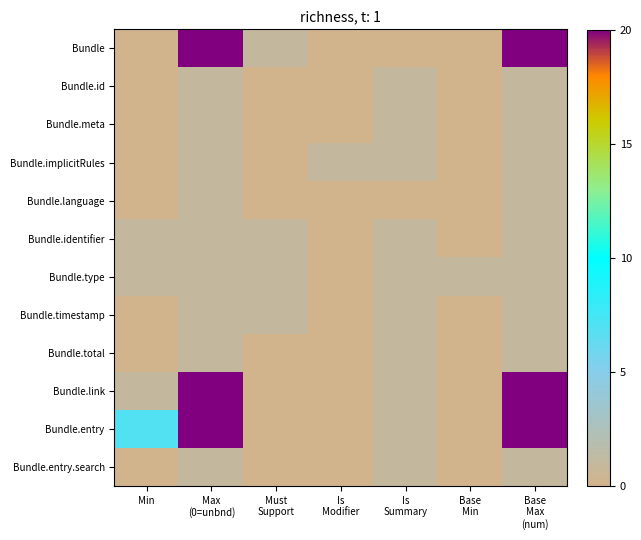

Which label corresponds to the largest value in the chart?

Max
(0=unbnd)